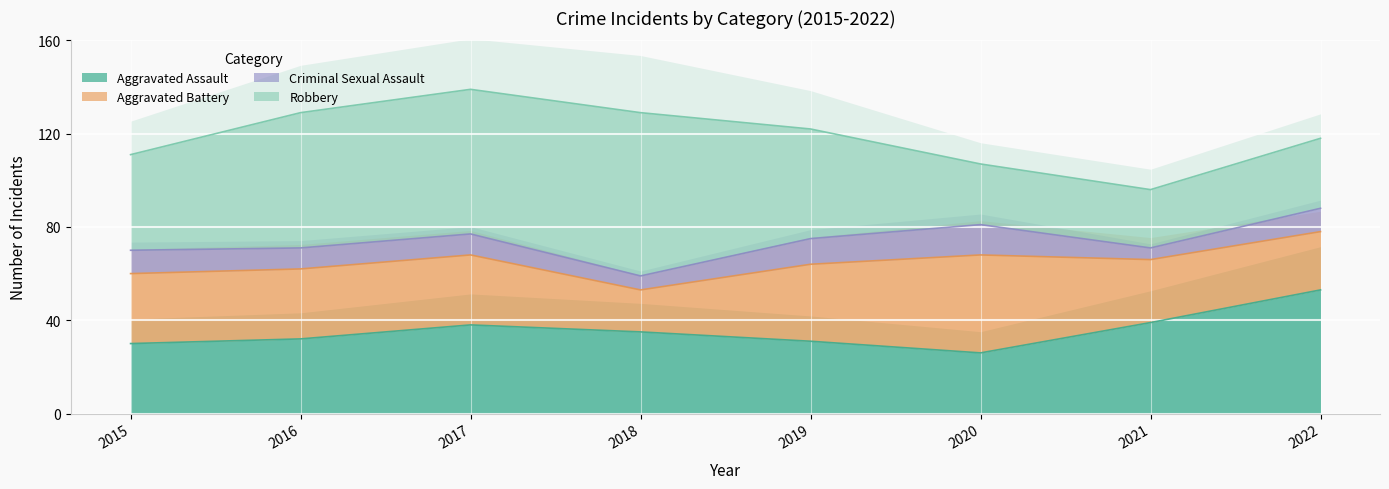

True or false: Aggravated Battery and Aggravated Assault cross at least once.

True